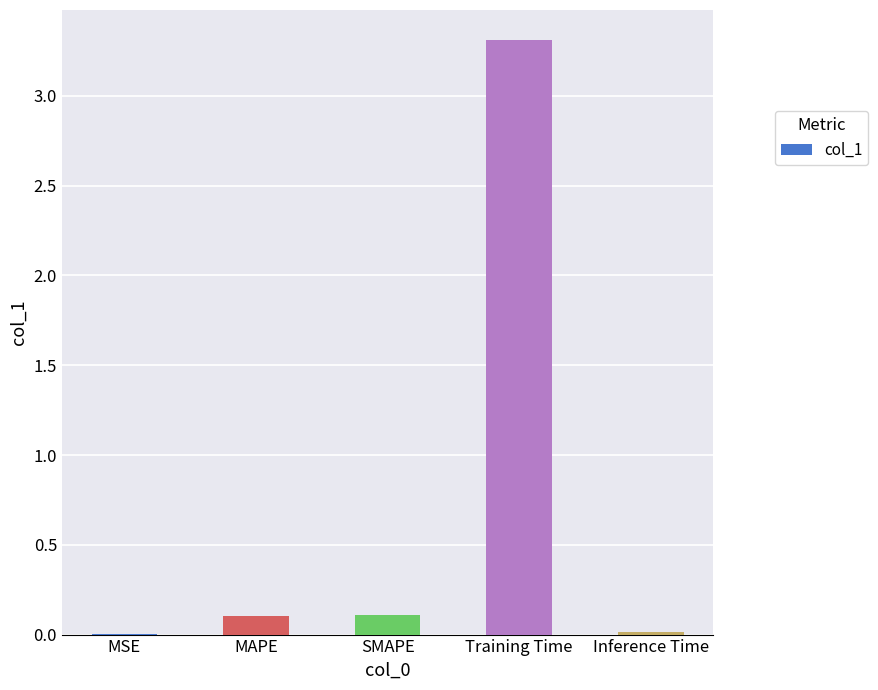

What is the sum of the values at MAPE and Training Time?

3.4